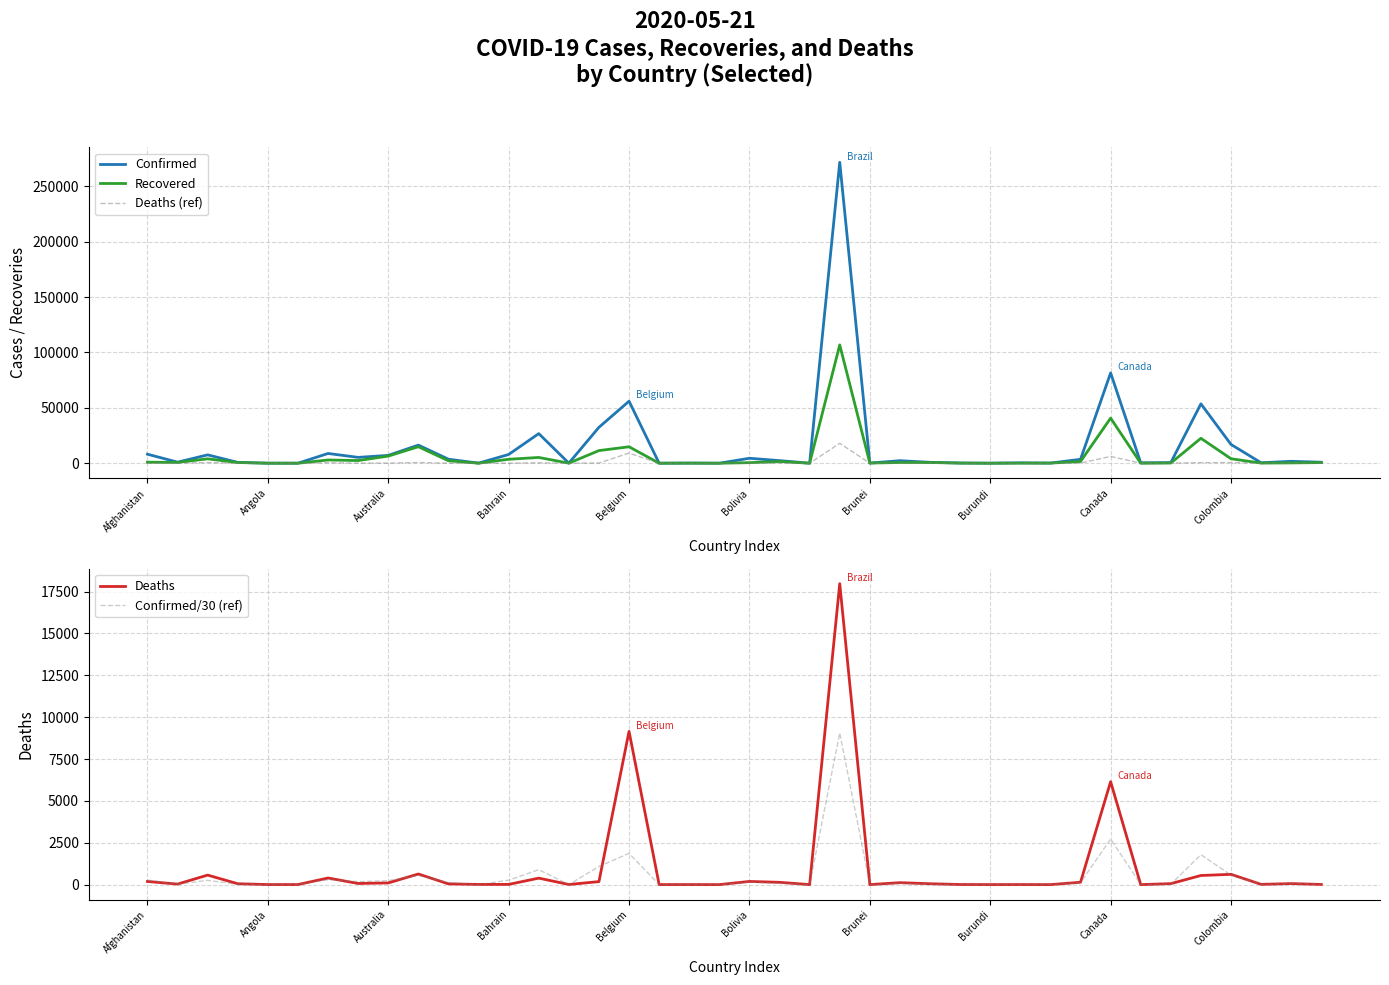

What are all the series names shown in the legend?

Confirmed, Recovered, Deaths (ref), Deaths, Confirmed/30 (ref)